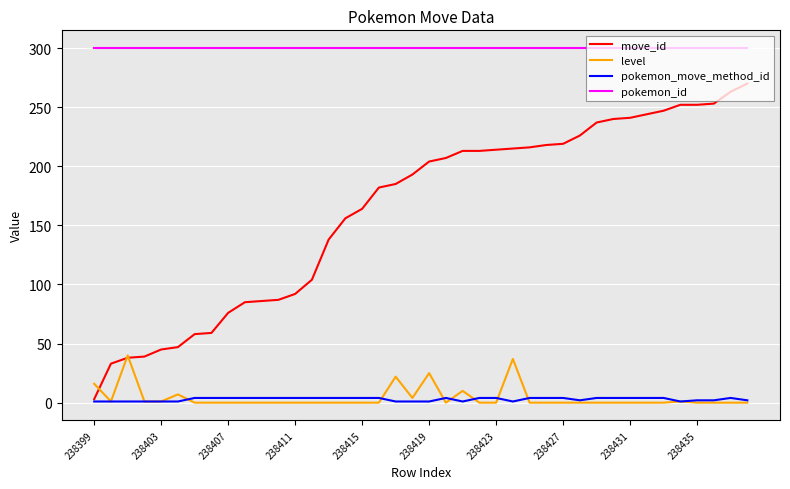

Which series has the largest range (max minus min)?

move_id